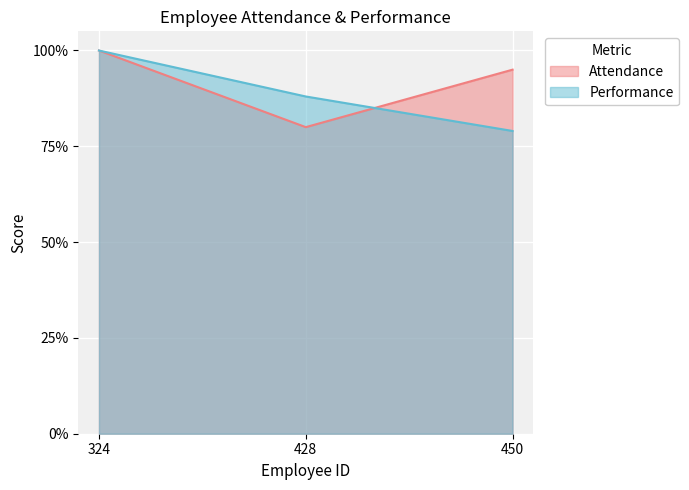

Is the value of Performance at 450 greater than the value of Attendance at 450?

No